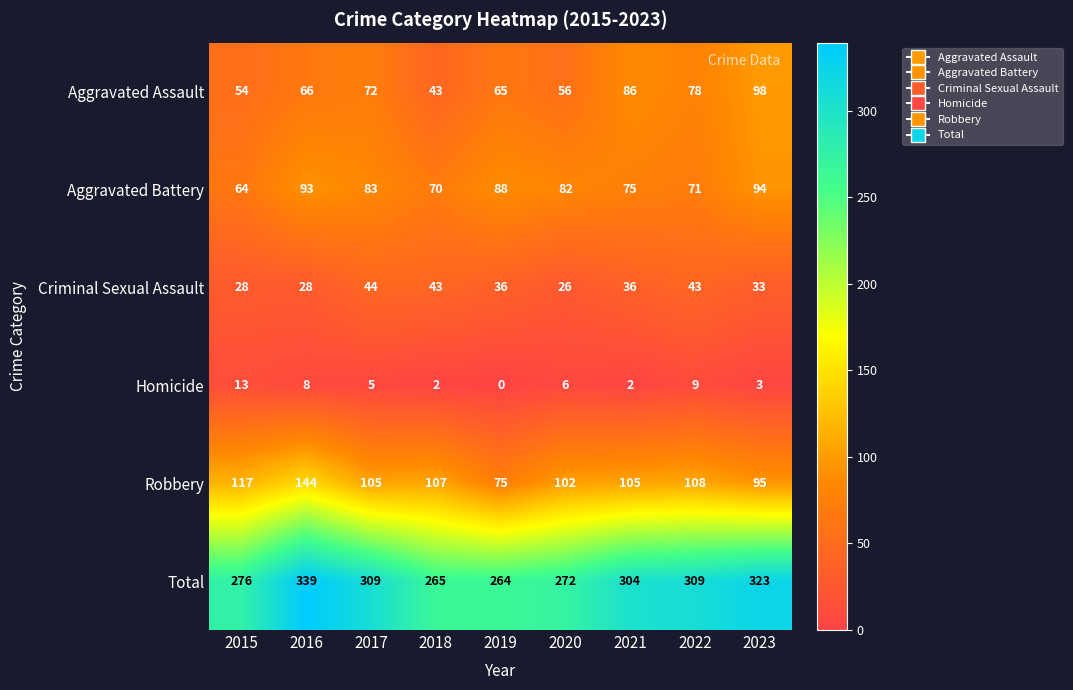

Is the value of Robbery at 2016 greater than the value of Homicide at 2015?

Yes